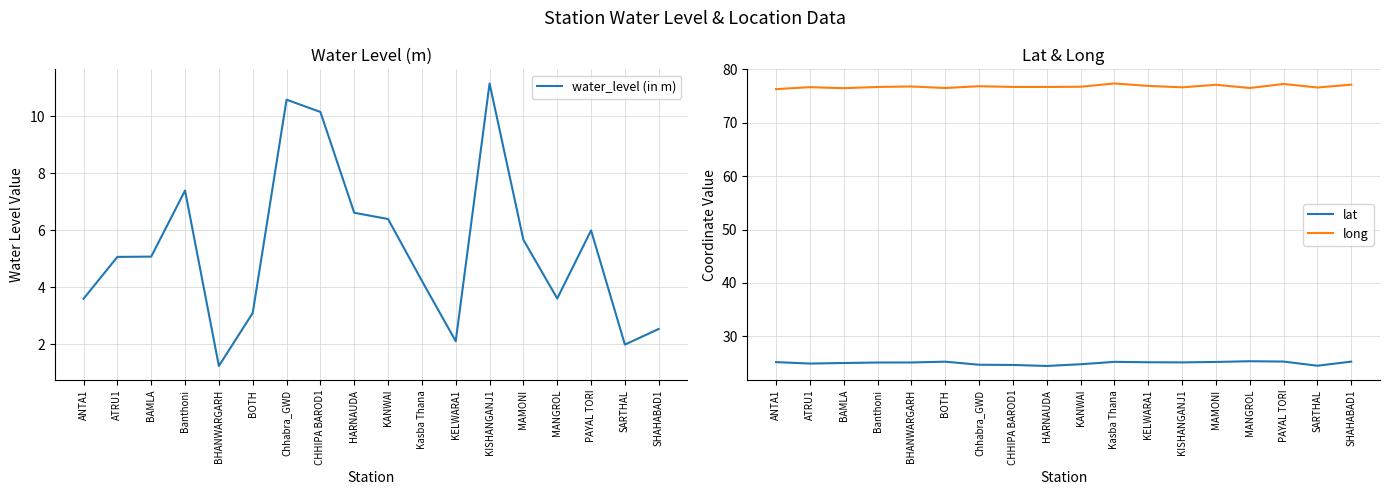

What is the spread (max minus min) of values at CHHIPA BAROD1?

66.5